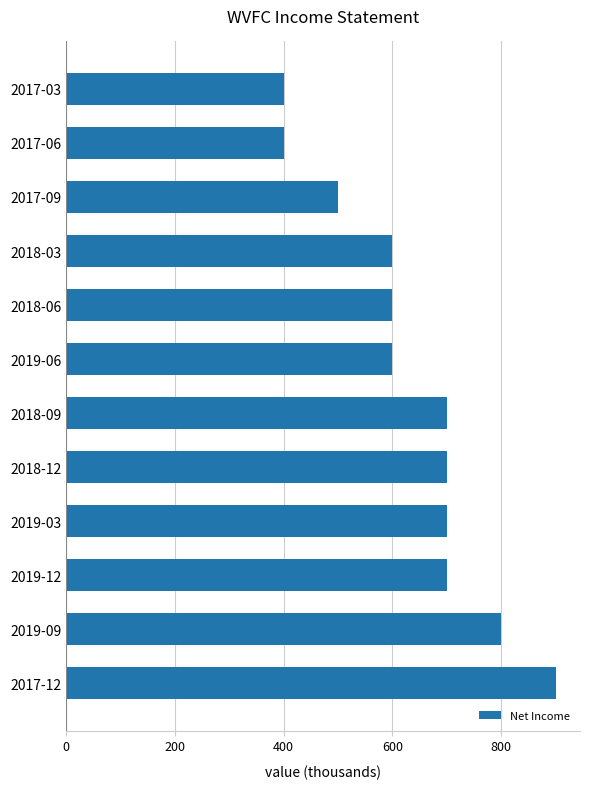

Is it true that the value at 2017-03 is 400?

True